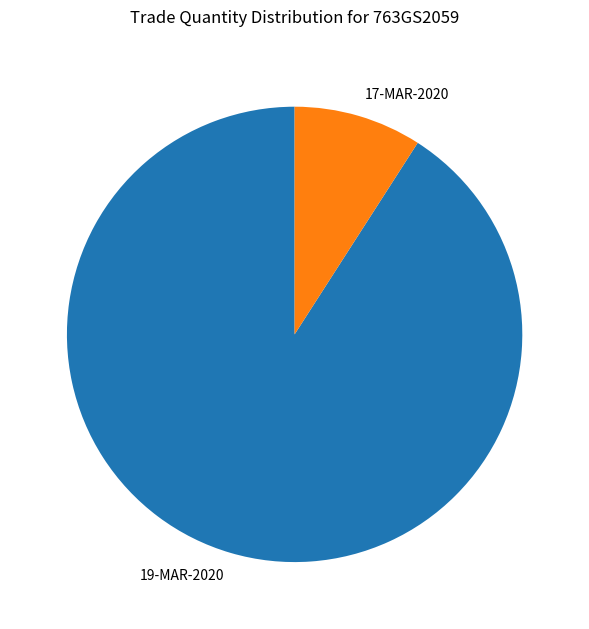

Rank the categories by value from lowest to highest.

17-MAR-2020, 19-MAR-2020